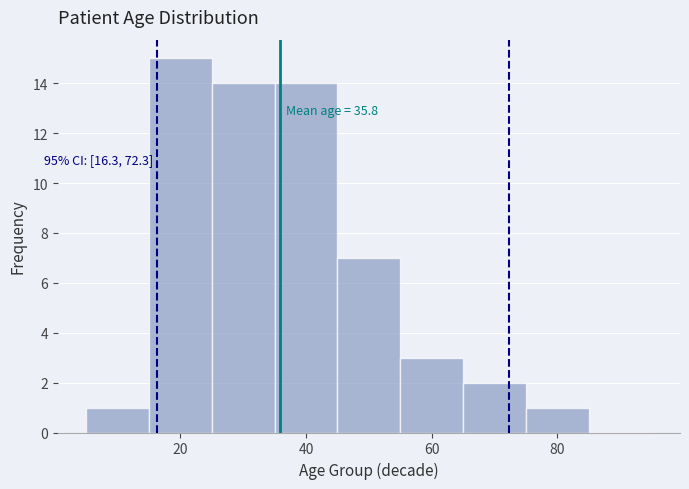

Which range on the x-axis has the tallest bar?

15 to 25